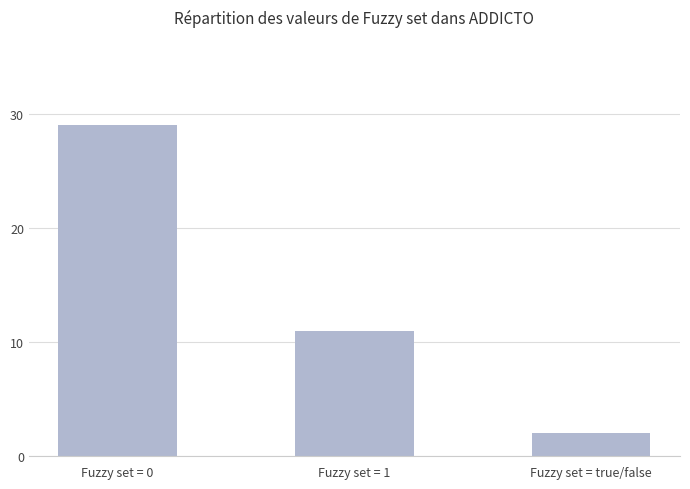

How many values are between 2 and 29?

3